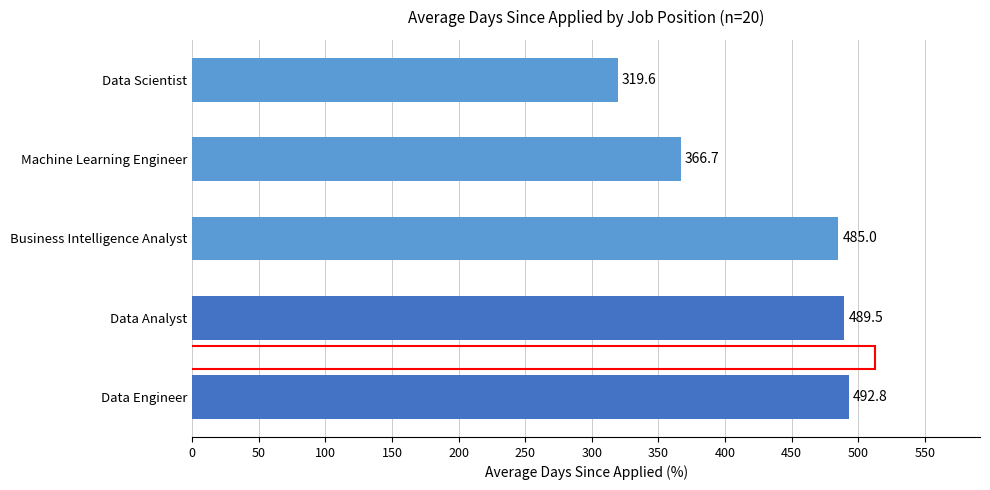

Are the bars grouped side by side (vs. stacked)?

No